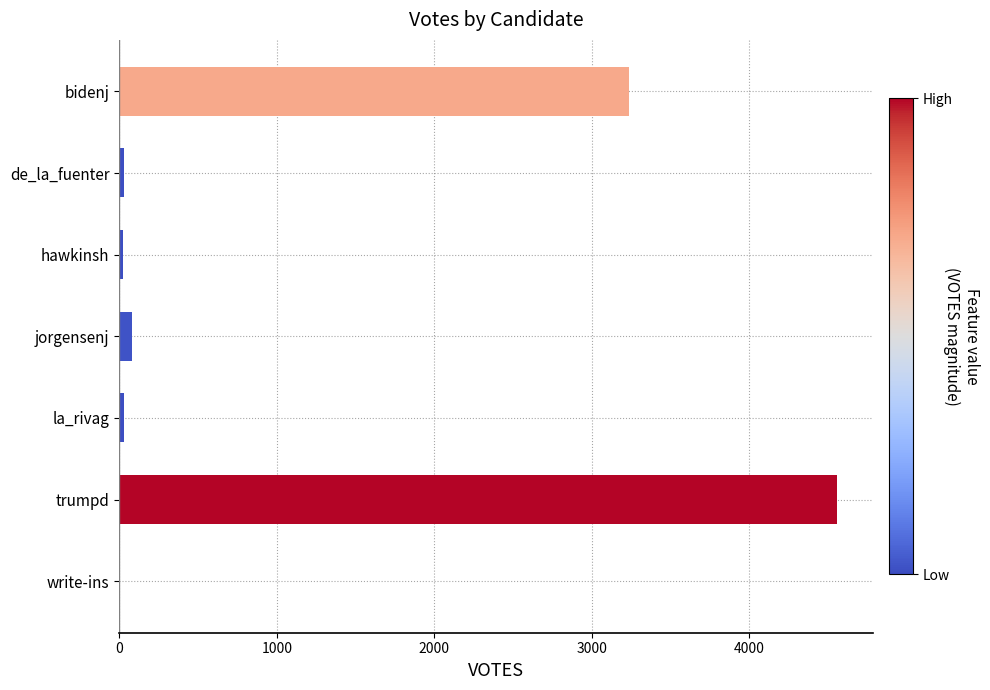

What is the sum of all values?

7961